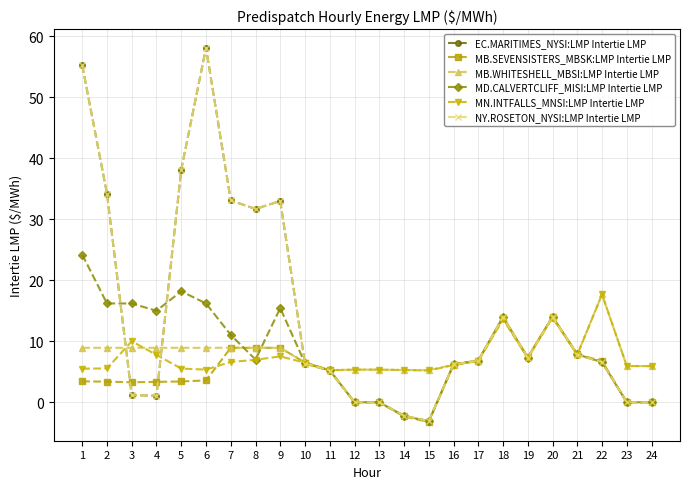

Is this an area chart (filled region under the line)?

No